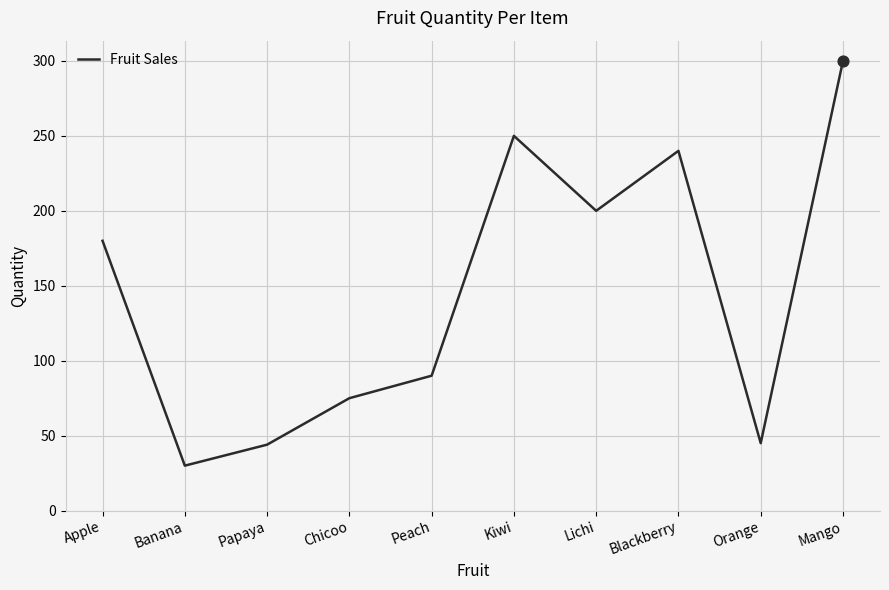

Which has a higher value, Banana or Chicoo?

Chicoo